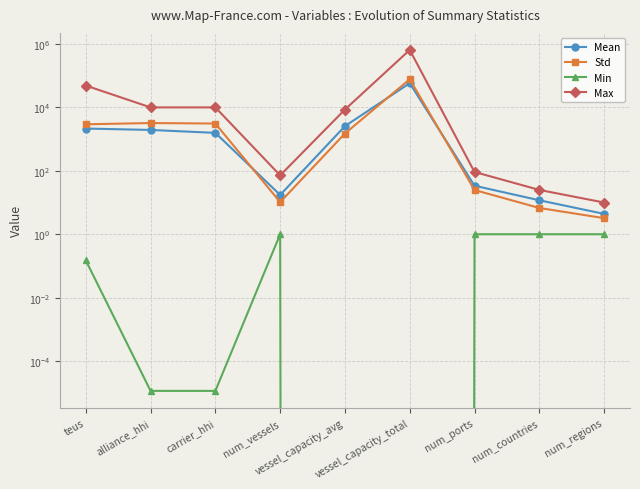

What is the sum of all Max values?

726149.9